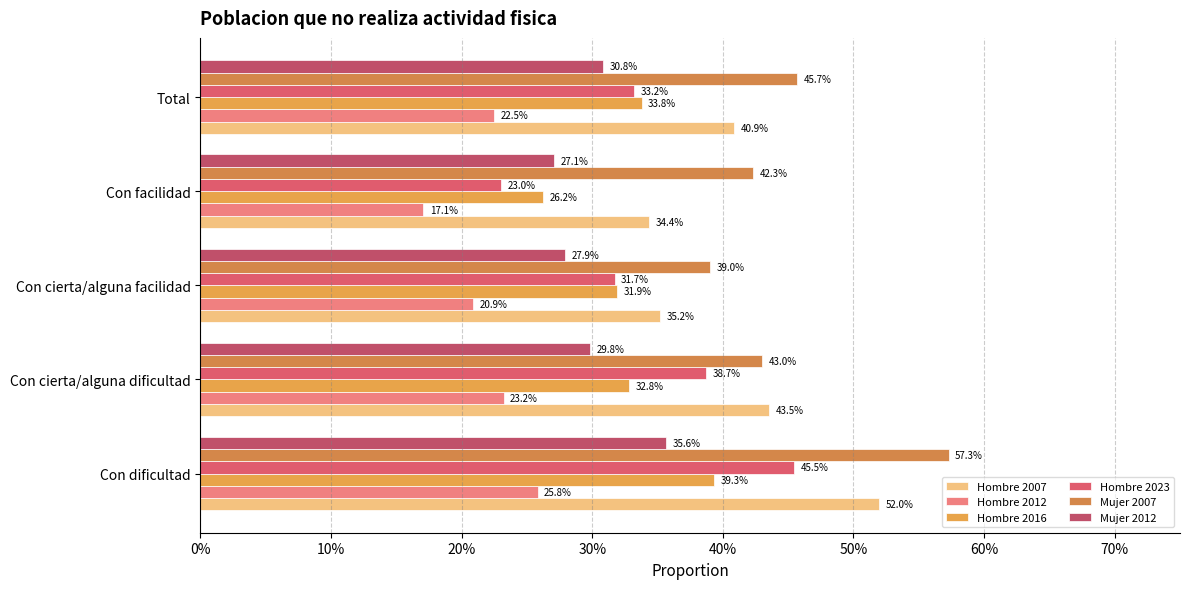

Count the Hombre 2012 values in the range 0 to 1.

5